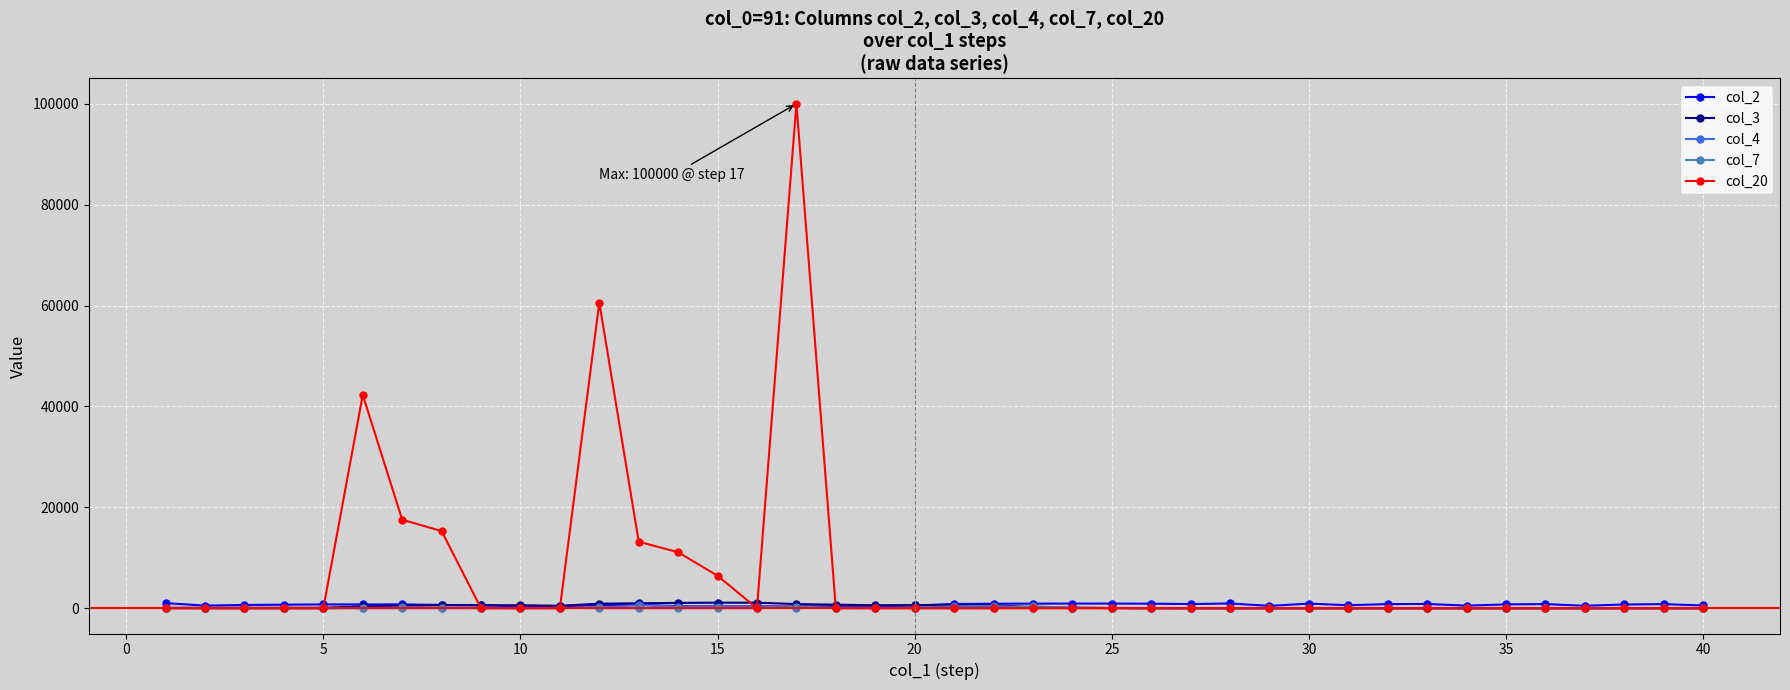

Which series has the largest total across all categories?

col_20